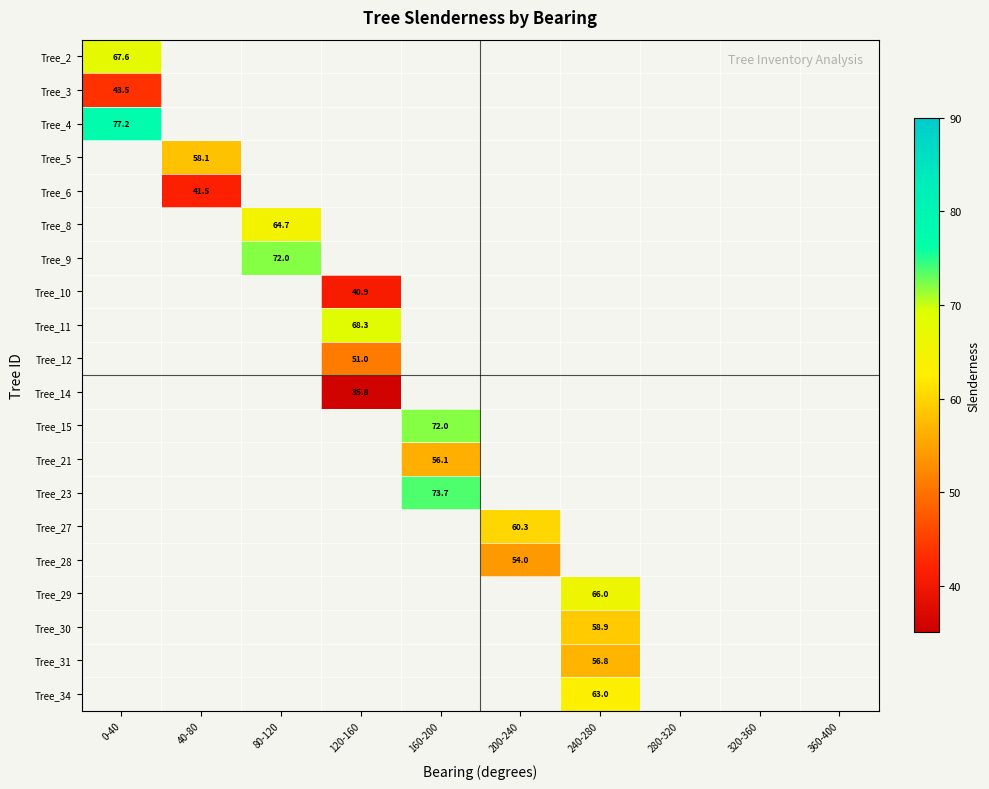

How many distinct data groups are displayed?

20